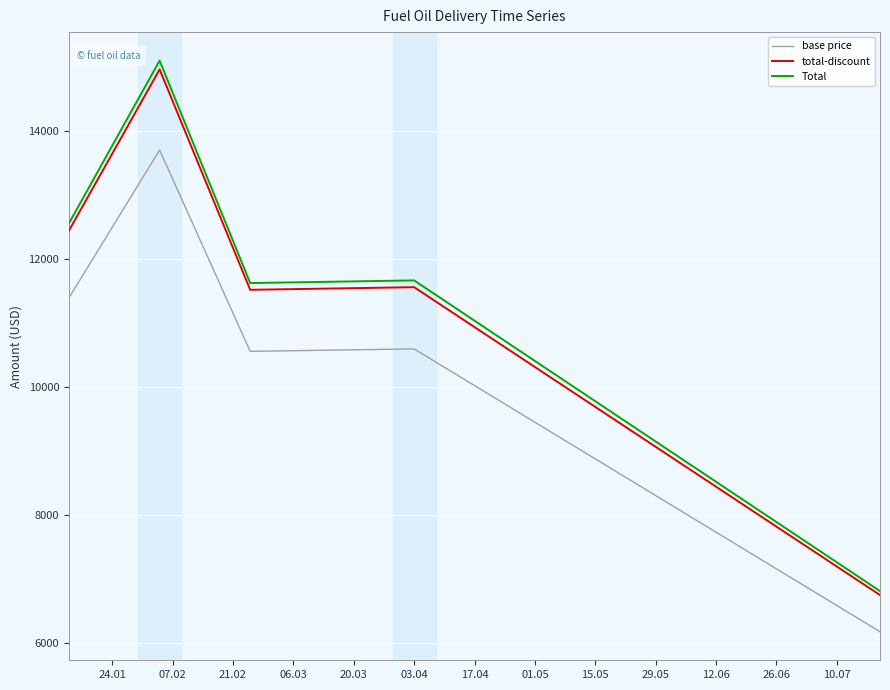

True or false: base price and Total cross at least once.

False